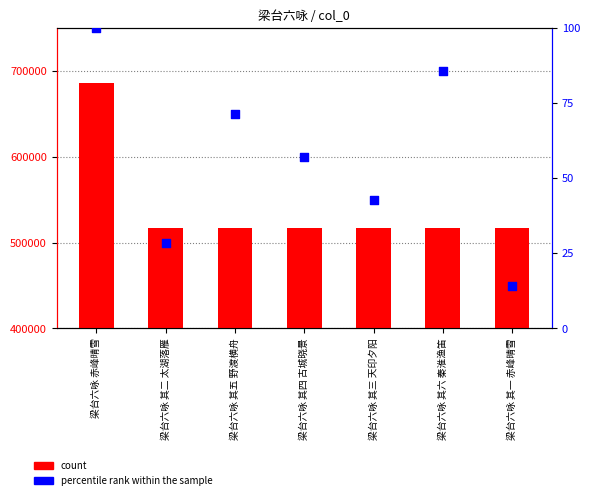

Which series contains the highest Y value?

count